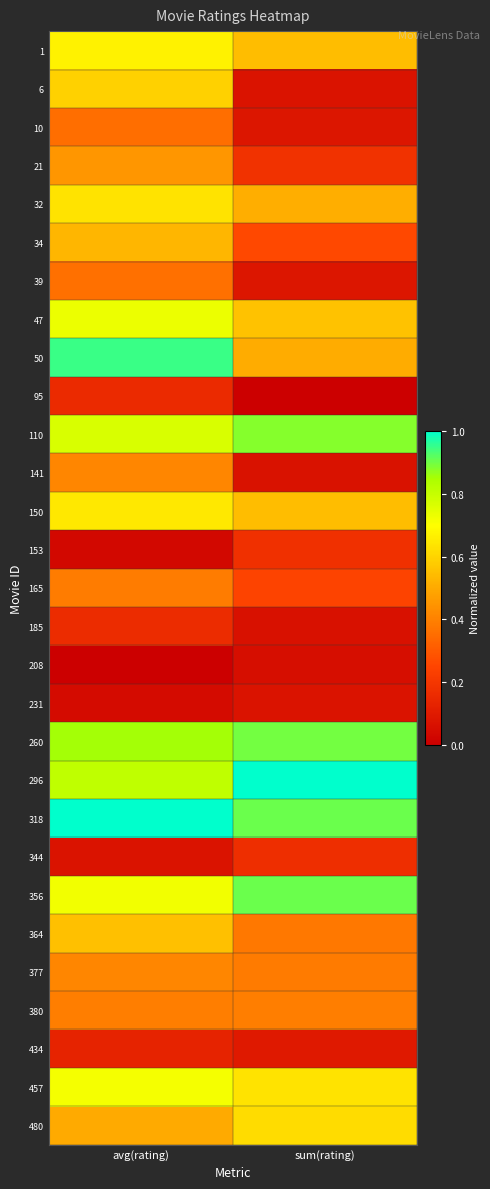

Reading right to left, extract all data points from this chart.

1: sum(rating)=0.5	avg(rating)=0.7
6: sum(rating)=0.1	avg(rating)=0.6
10: sum(rating)=0.1	avg(rating)=0.4
21: sum(rating)=0.2	avg(rating)=0.5
32: sum(rating)=0.5	avg(rating)=0.6
34: sum(rating)=0.3	avg(rating)=0.5
39: sum(rating)=0.1	avg(rating)=0.4
47: sum(rating)=0.6	avg(rating)=0.7
50: sum(rating)=0.5	avg(rating)=0.9
95: sum(rating)=0.0	avg(rating)=0.2
110: sum(rating)=0.9	avg(rating)=0.8
141: sum(rating)=0.1	avg(rating)=0.4
150: sum(rating)=0.5	avg(rating)=0.6
153: sum(rating)=0.2	avg(rating)=0.0
165: sum(rating)=0.2	avg(rating)=0.4
185: sum(rating)=0.1	avg(rating)=0.2
208: sum(rating)=0.1	avg(rating)=0.0
231: sum(rating)=0.1	avg(rating)=0.0
260: sum(rating)=0.9	avg(rating)=0.9
296: sum(rating)=1.0	avg(rating)=0.8
318: sum(rating)=0.9	avg(rating)=1.0
344: sum(rating)=0.2	avg(rating)=0.1
356: sum(rating)=0.9	avg(rating)=0.7
364: sum(rating)=0.4	avg(rating)=0.6
377: sum(rating)=0.4	avg(rating)=0.4
380: sum(rating)=0.4	avg(rating)=0.4
434: sum(rating)=0.1	avg(rating)=0.1
457: sum(rating)=0.6	avg(rating)=0.7
480: sum(rating)=0.6	avg(rating)=0.5